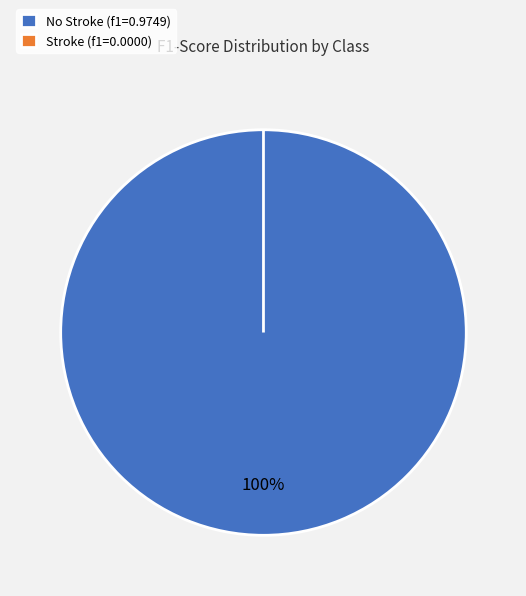

Which slice is the smallest?

Stroke